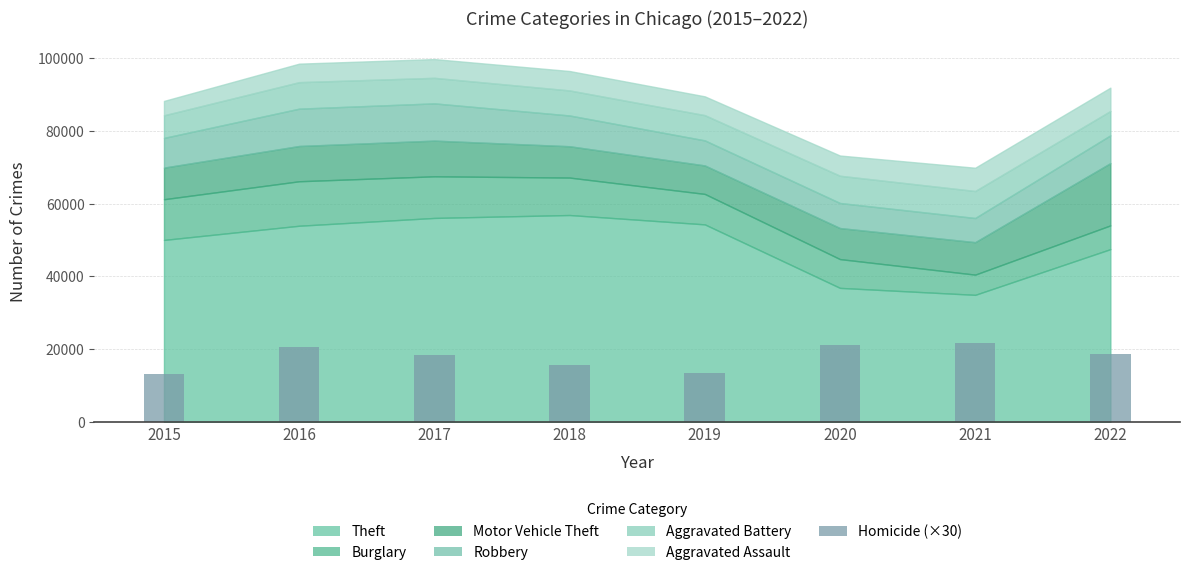

The chart shows a value of 13260 at 2015. True or false?

True